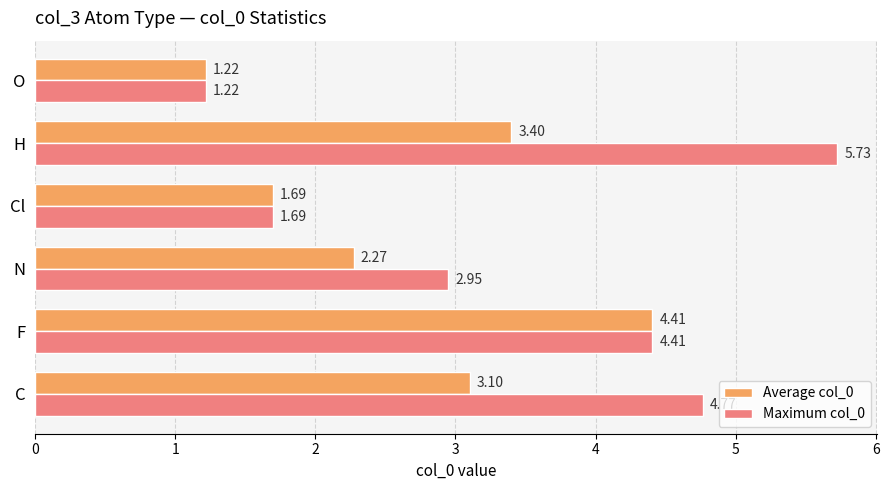

What is the difference between the maximum and minimum values in the Maximum col_0 series?

4.5